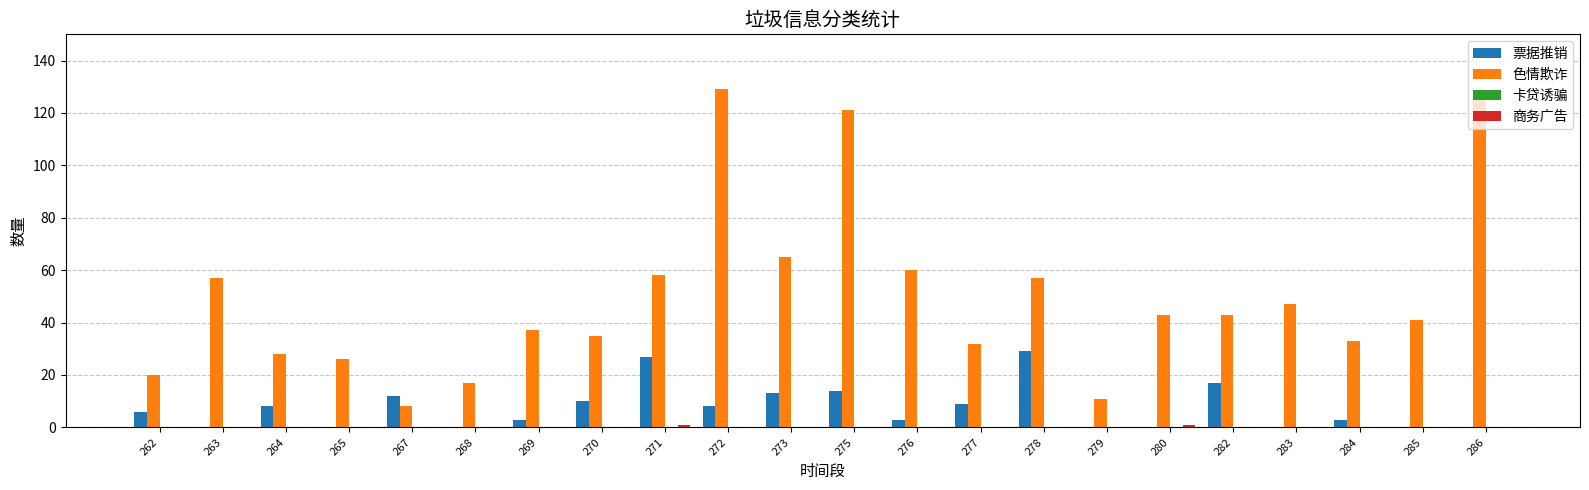

What is the maximum value shown in the chart?

129